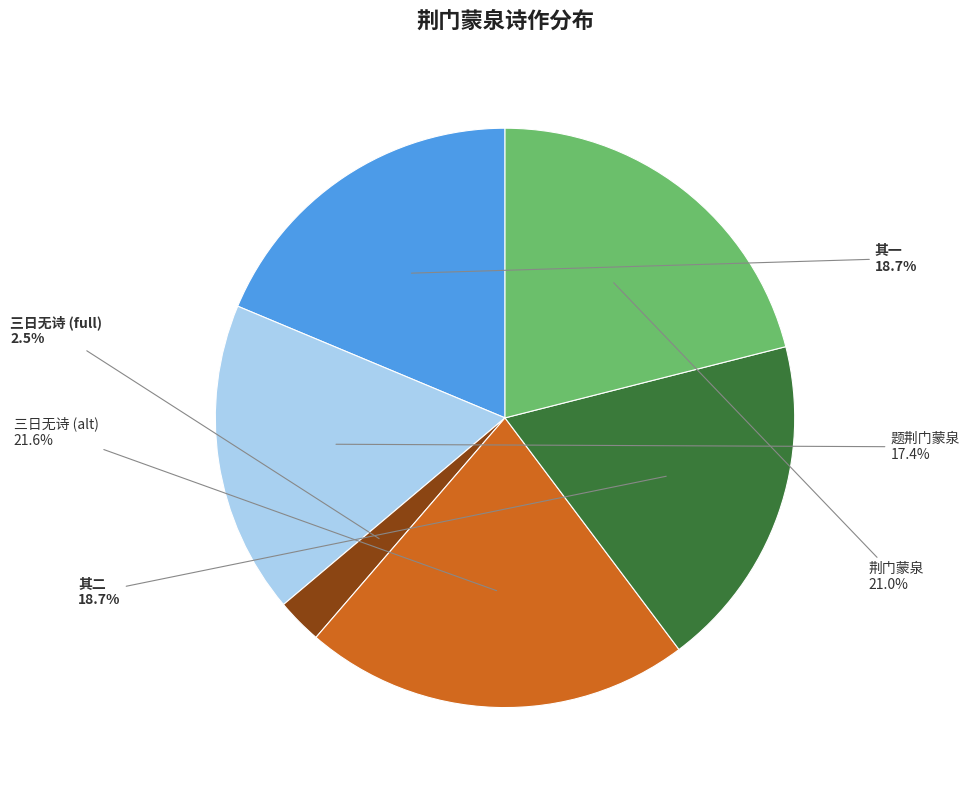

Between 其二 and 三日无诗 (alt), which is larger?

三日无诗 (alt)